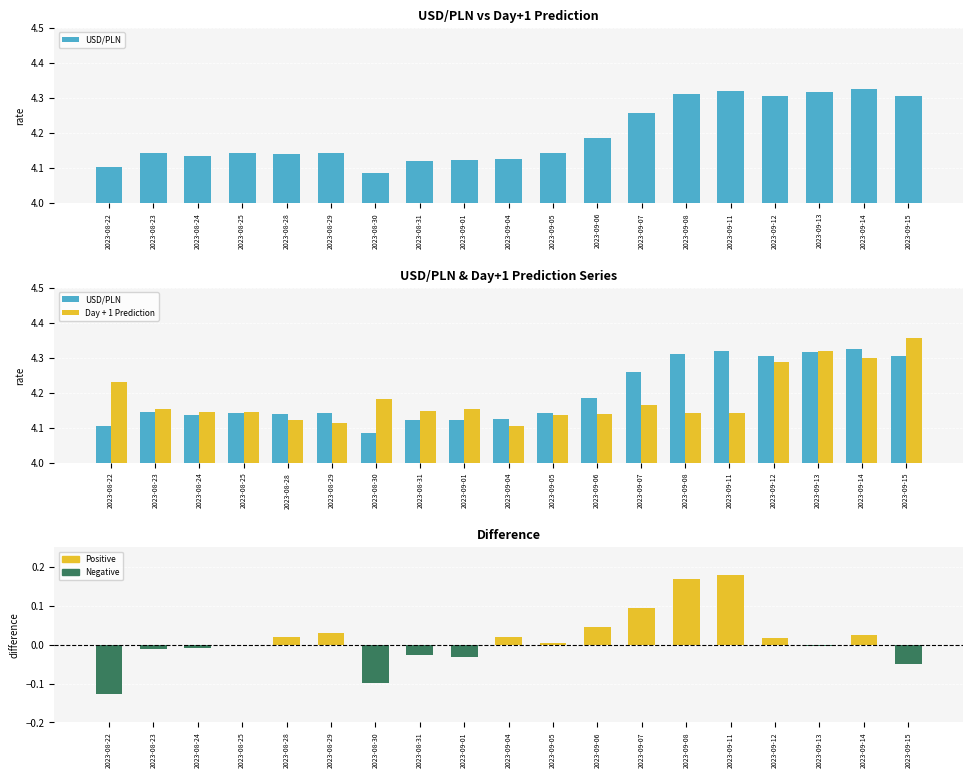

The USD/PLN series shows 7.0 at 2023-08-25. True or false?

False